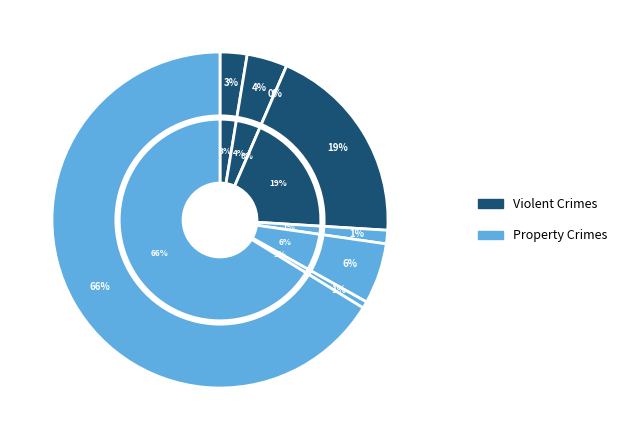

Which category has the smallest portion of the pie?

Arson